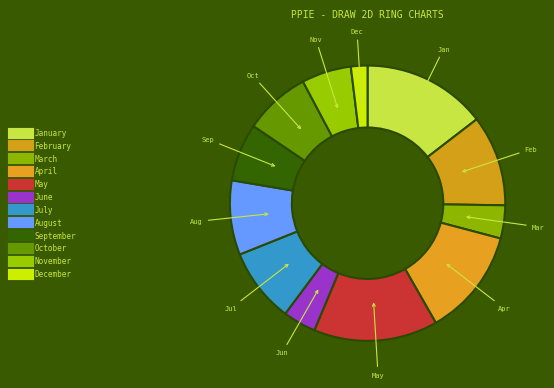

What is the smallest slice in the pie chart?

December